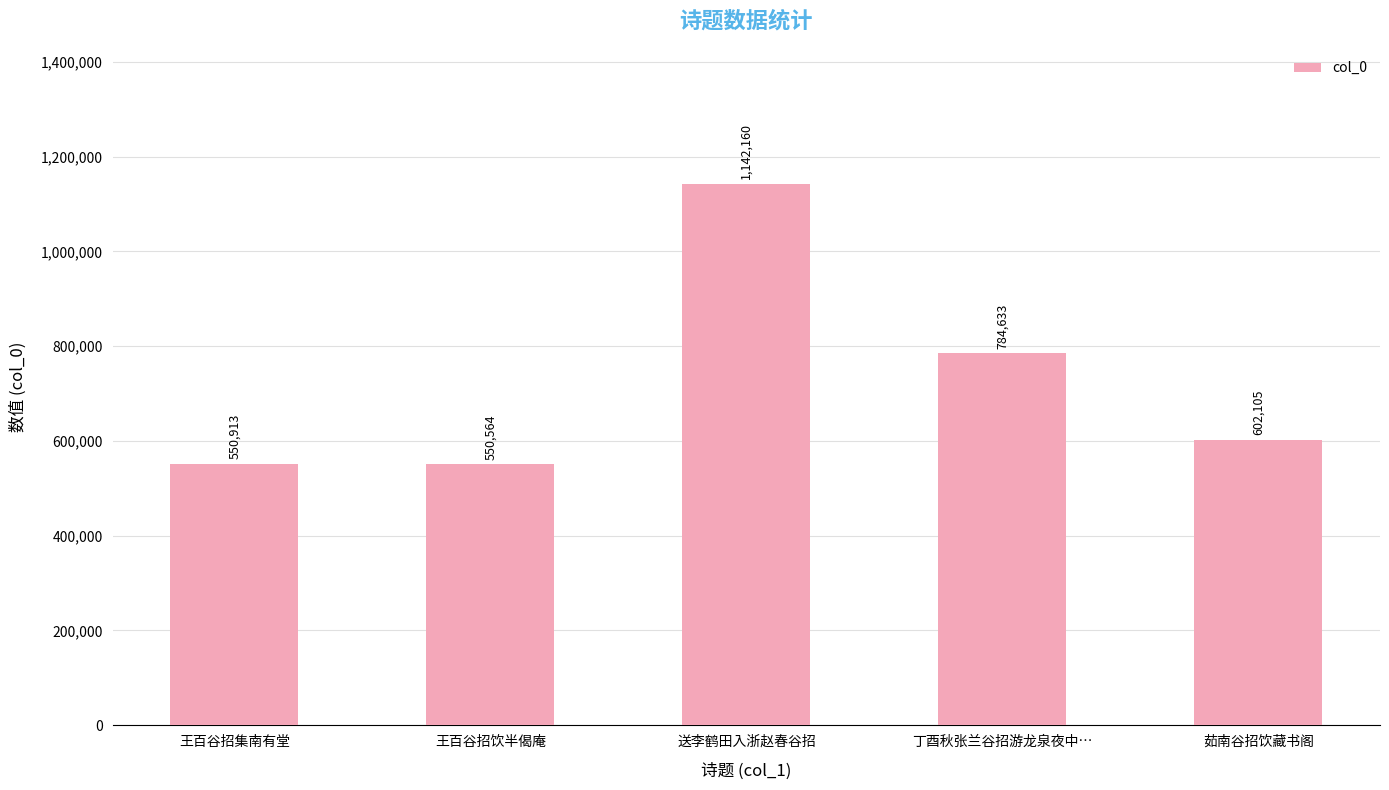

What is the average value?

726075